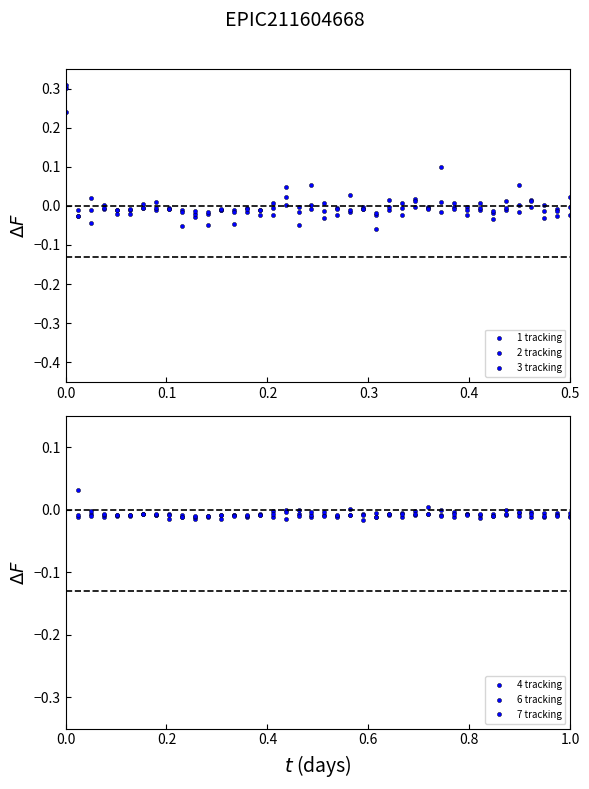

Where is the first local minimum for 7 tracking?

0.2